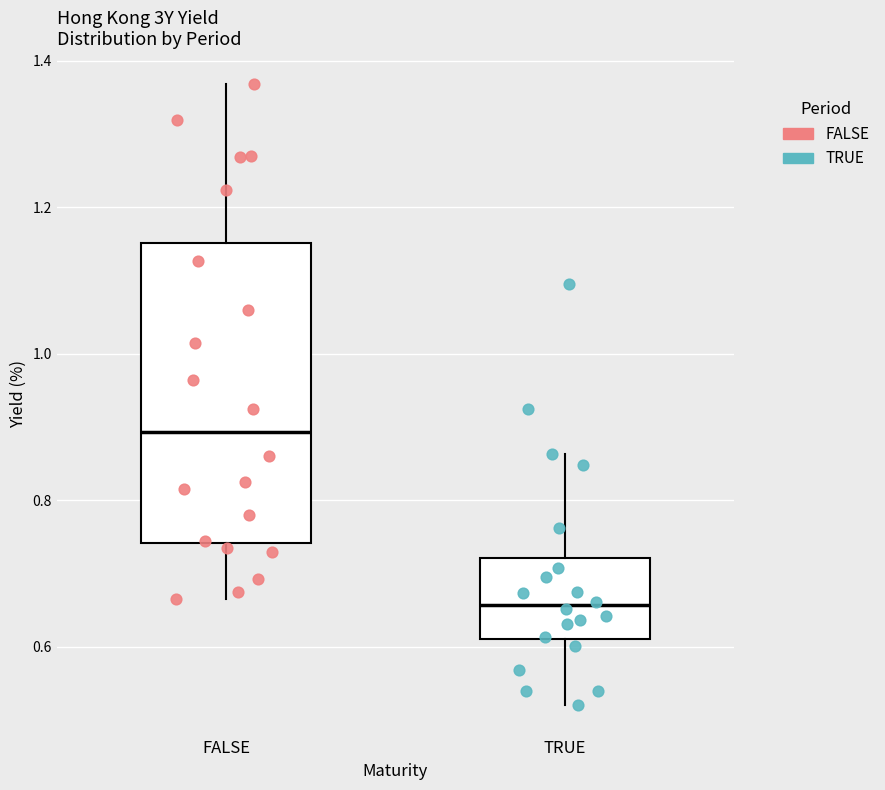

Where is the upper edge of the box for TRUE on the y-axis? The values are not printed on the chart, so give them approximately, as read against the axis.

0.72